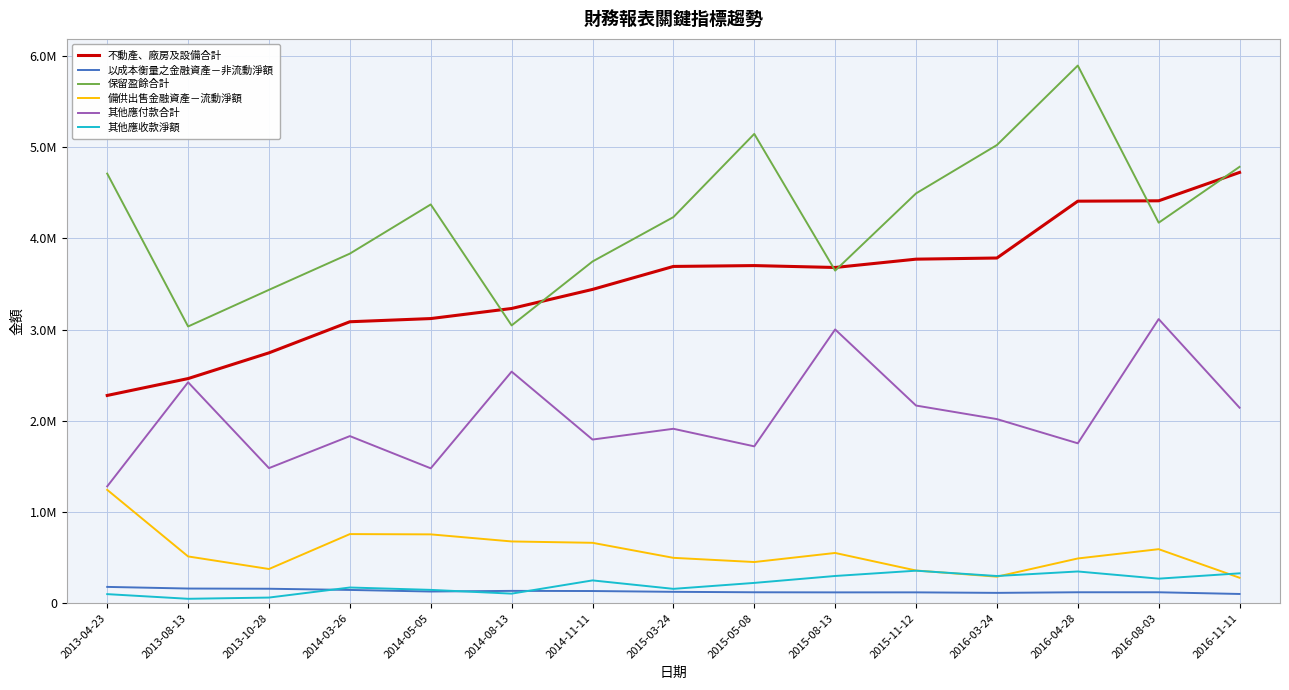

Reading left to right, extract all data points from this chart.

不動產、廠房及設備合計: 2277247	2462291	2744314	3085188	3120094	3230697	3439709	3691574	3700908	3680153	3771421	3783949	4407070	4411171	4722346
以成本衡量之金融資產－非流動淨額: 178348	160384	158126	145091	127664	134760	133109	124396	119470	118347	118505	112929	119581	119499	100828
保留盈餘合計: 4709305	3033440	3435219	3832119	4371207	3044980	3745806	4232457	5144558	3645816	4492300	5022383	5893919	4170992	4783567
備供出售金融資產－流動淨額: 1242475	512346	374464	757337	754225	676633	661783	496999	450958	550479	358147	290400	490052	591952	278656
其他應付款合計: 1280604	2421721	1480545	1831650	1478351	2538442	1793792	1911768	1719254	3000936	2166510	2018005	1752596	3114582	2142707
其他應收款淨額: 99073	47982	61460	171728	145752	104503	249598	156956	222202	298061	356061	297714	347514	268716	327159